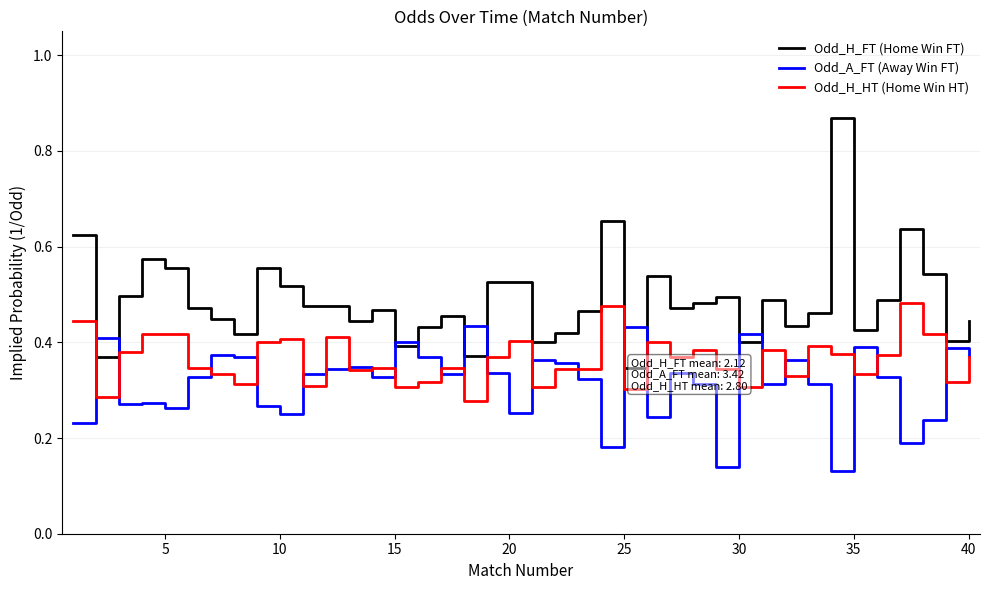

Which series has the largest range (max minus min)?

Odd_H_FT (Home Win FT)